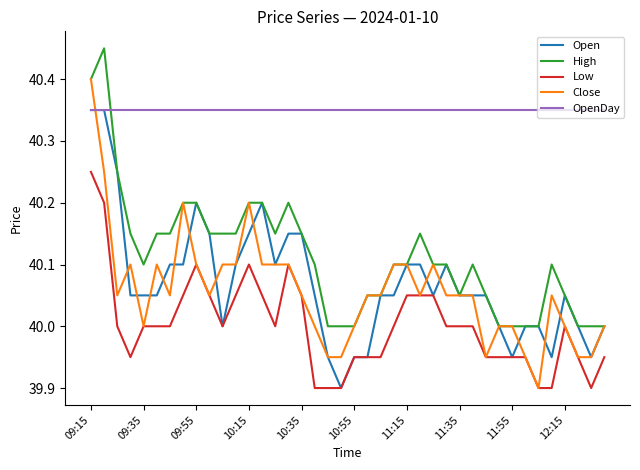

Which series has the largest range (max minus min)?

Close